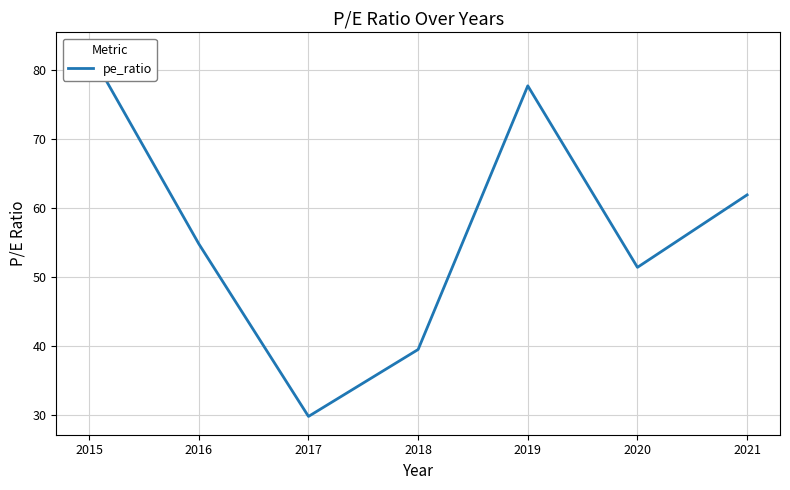

Is it true that the value at 2015 is 44.5?

False